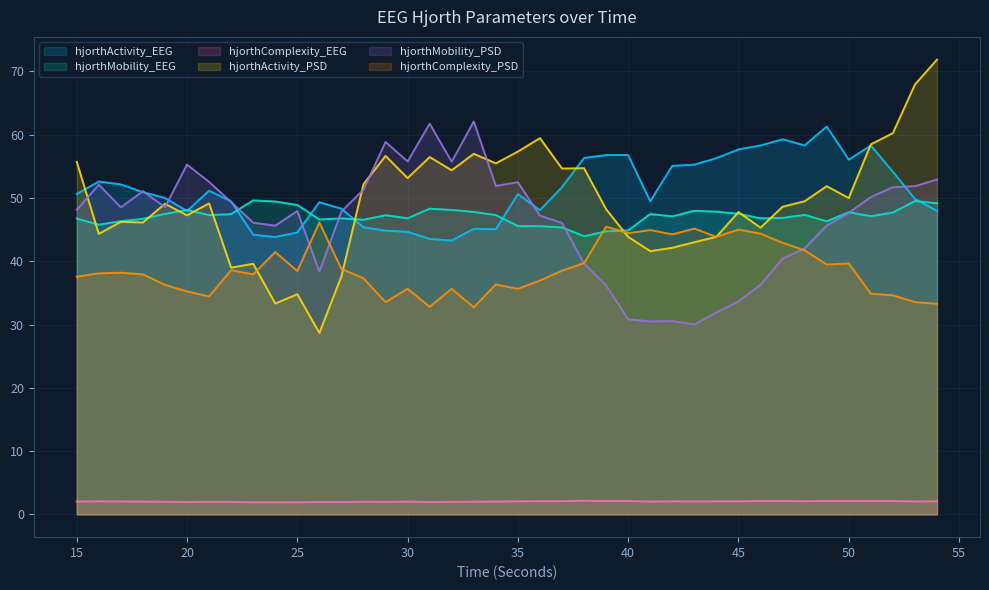

How many series are shown in this chart?

6